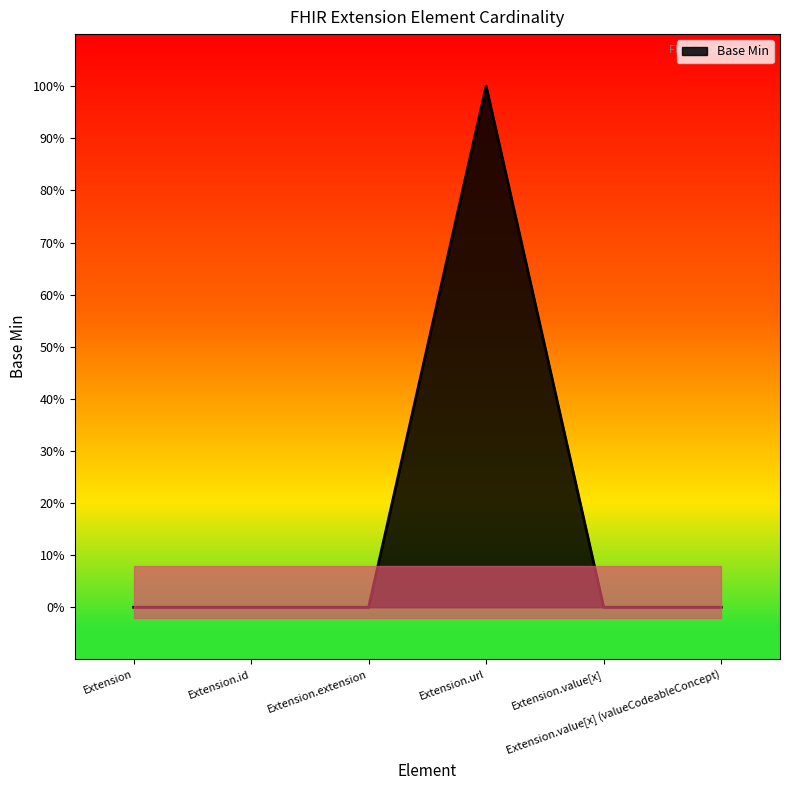

At which label is the value closest to 0?

Extension